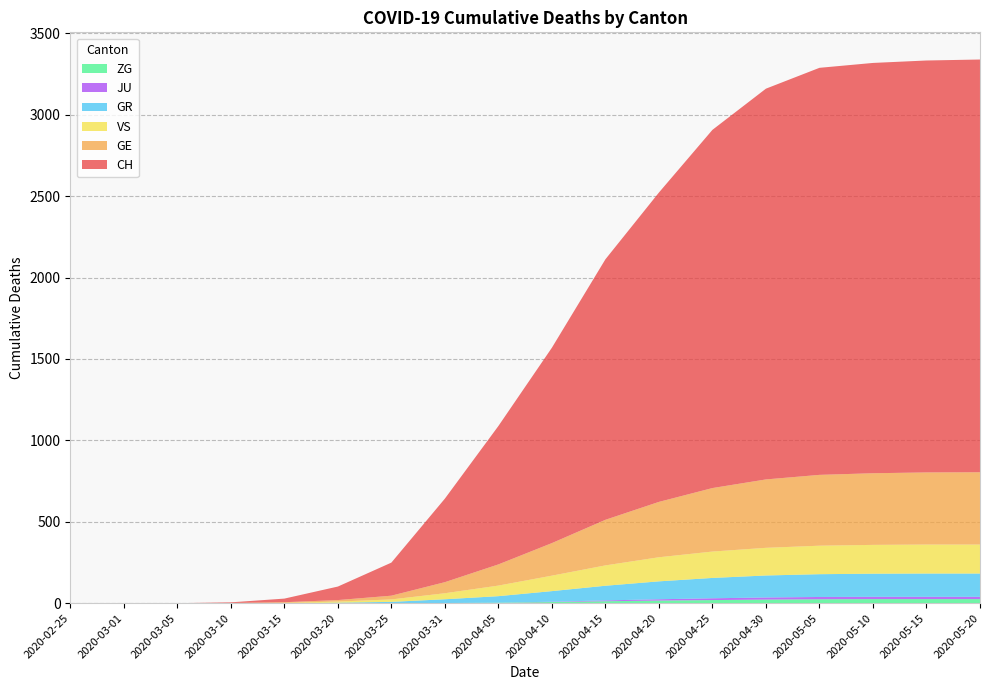

Reading left to right, transcribe all the data shown in this chart.

CH: 0	0	0	4	22	83	203	513	850	1200	1600	1900	2200	2400	2500	2520	2530	2535
GE: 0	0	0	1	4	9	23	68	130	200	280	340	390	420	435	440	443	444
GR: 0	0	0	0	0	3	8	23	40	65	90	110	125	135	140	142	143	143
VS: 0	0	0	0	2	7	15	37	65	95	125	148	162	170	175	177	178	178
JU: 0	0	0	0	0	0	0	0	0	2	5	8	11	13	14	14	14	14
ZG: 0	0	0	0	0	0	0	1	3	7	12	16	19	22	24	25	25	25